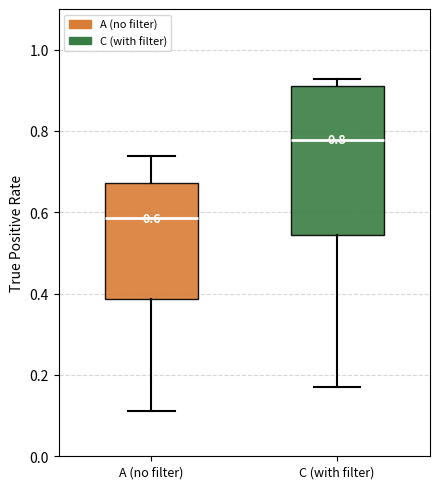

Which box has the lowest median line?

A (no filter)